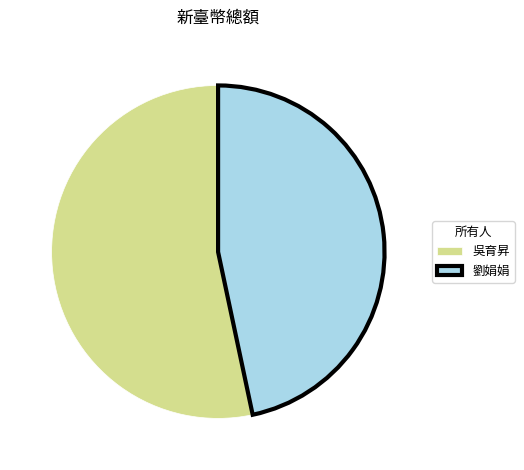

Rank the categories by value from lowest to highest.

劉娟娟, 吳育昇